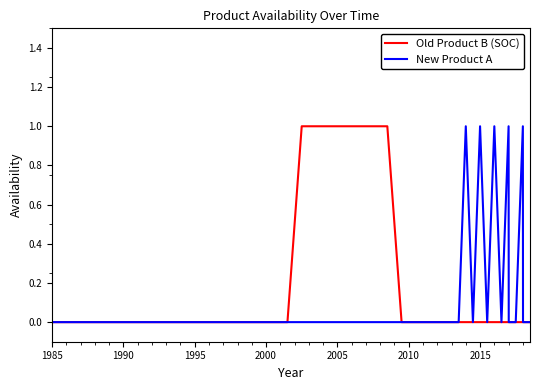

List the series in order of their overall mean, highest first.

Old Product B (SOC), New Product A